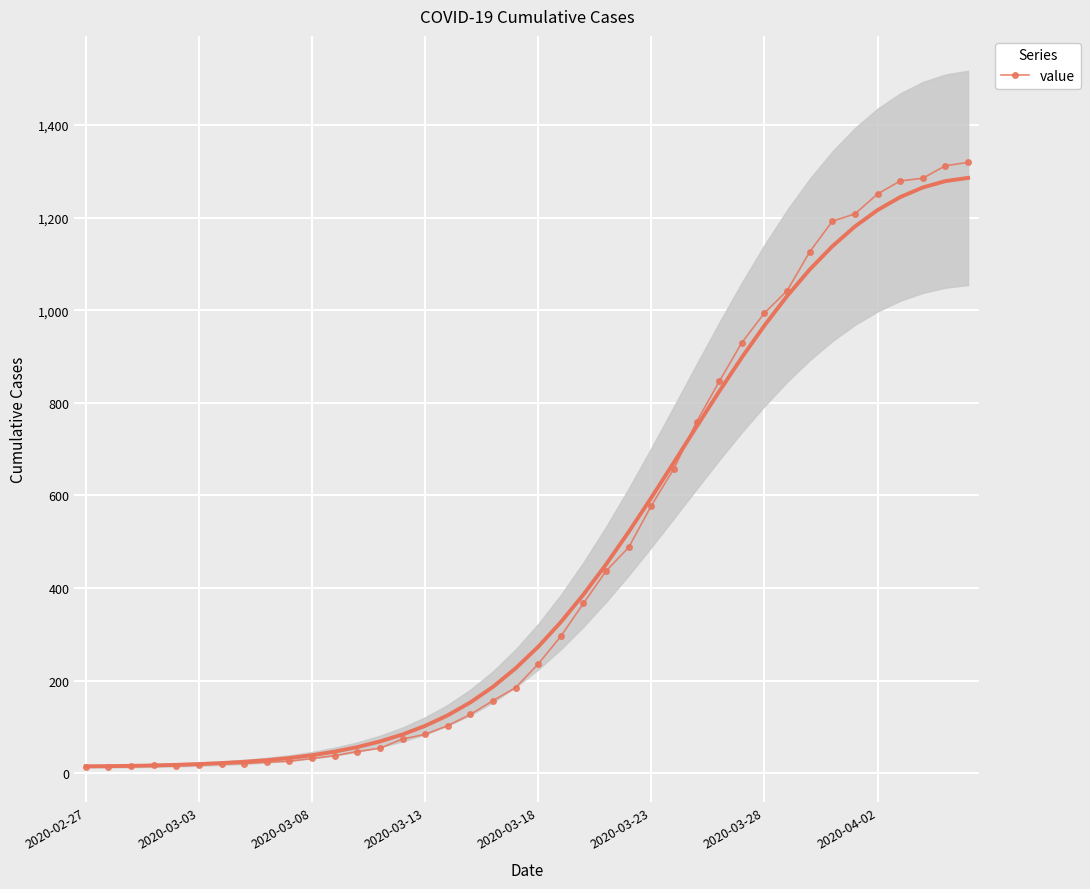

How many data points in value are less than 236?

20